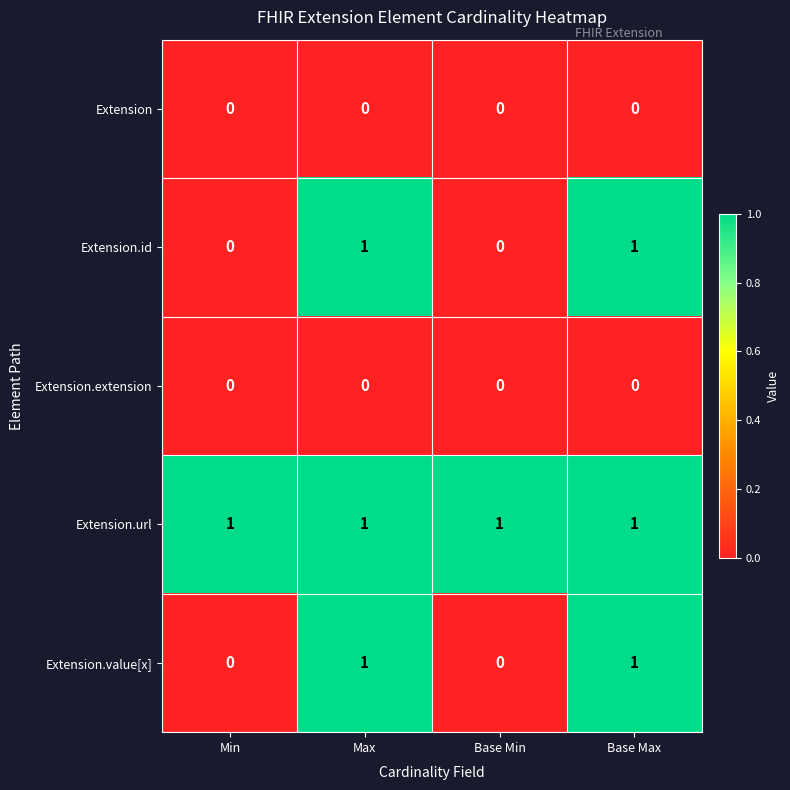

What is the total value across all series at Max?

3